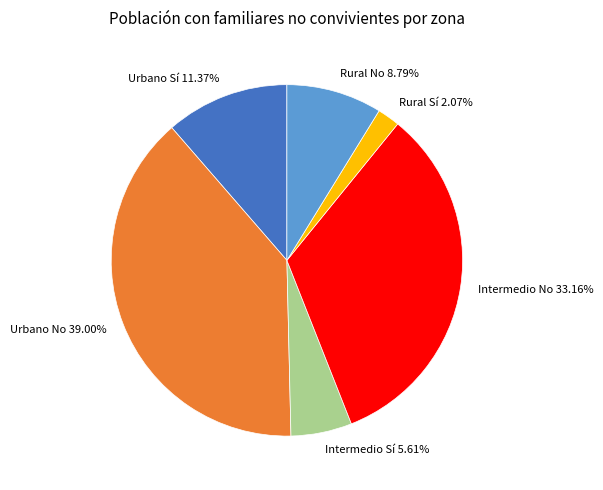

Which has a higher value, Urbano No or Intermedio Sí?

Urbano No